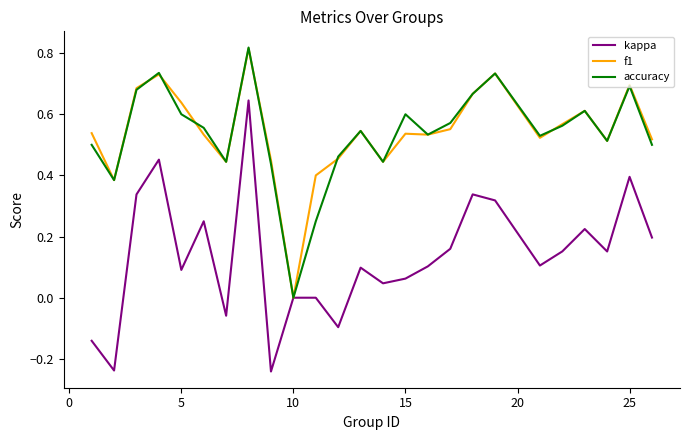

Which series has the widest spread of values?

kappa